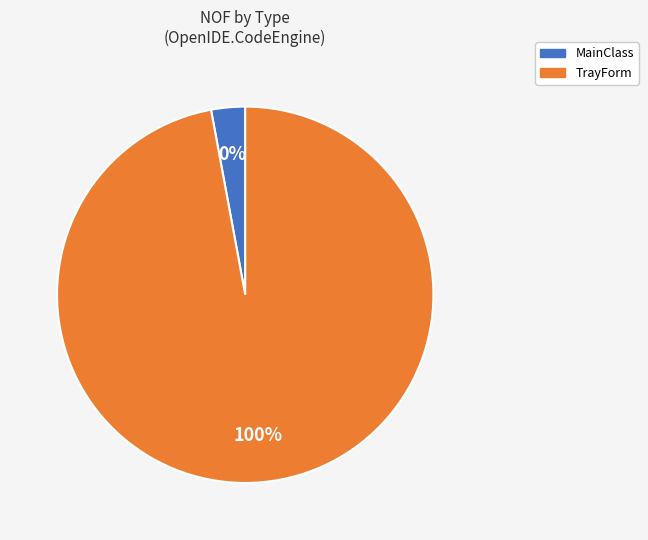

Is there any slice that represents more than half of the pie?

Yes